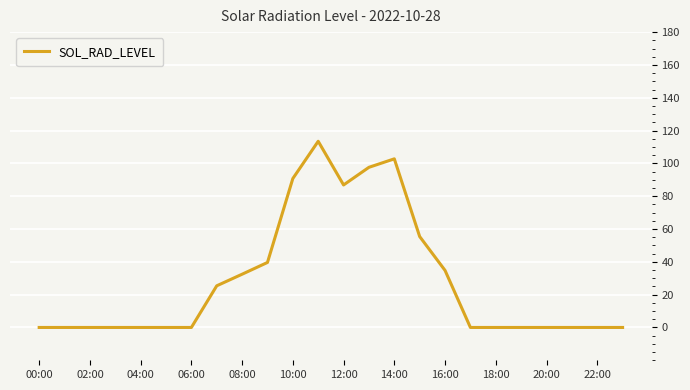

What is the maximum value shown in the chart?

113.5